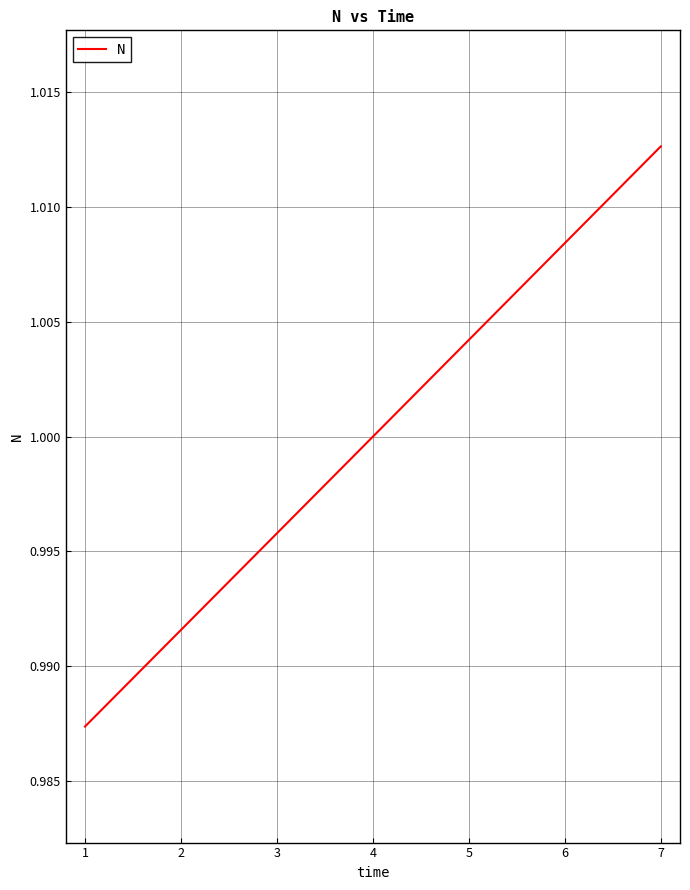

True or false: the data has more than 0 interior local peaks.

False